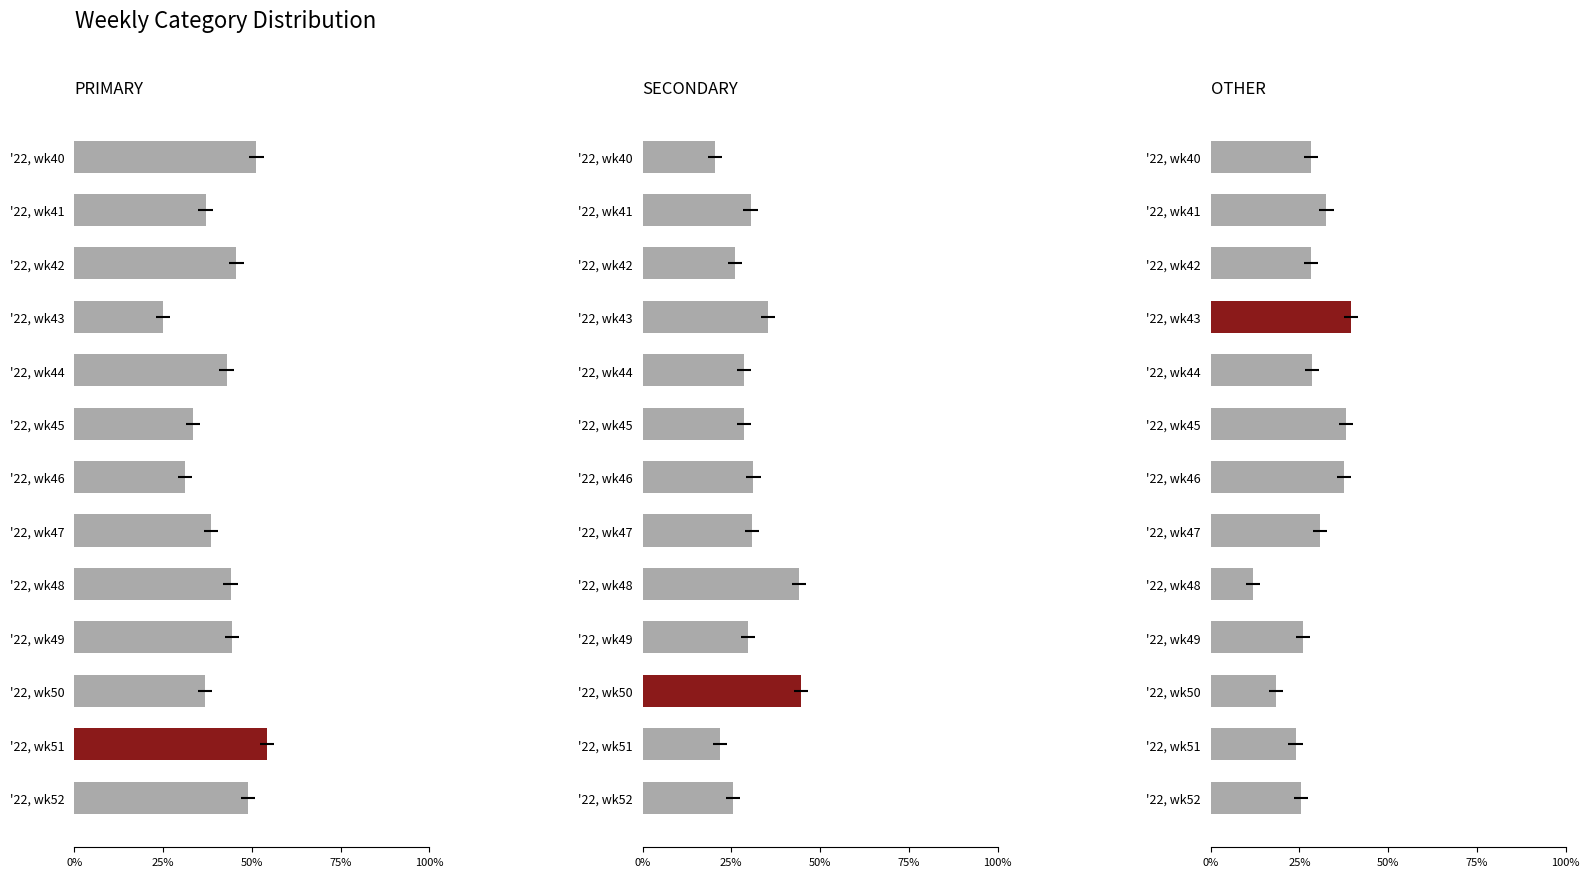

What is the difference between the maximum and minimum values in the PRIMARY series?

29.3